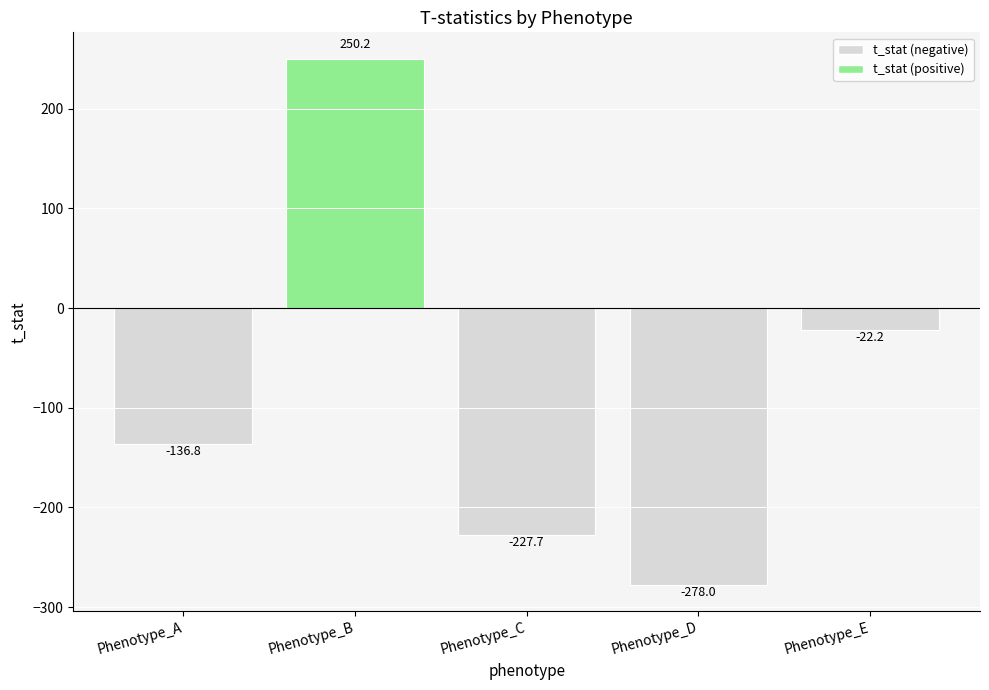

Reading right to left, transcribe all the data shown in this chart.

-22.2	-278.0	-227.7	250.2	-136.8